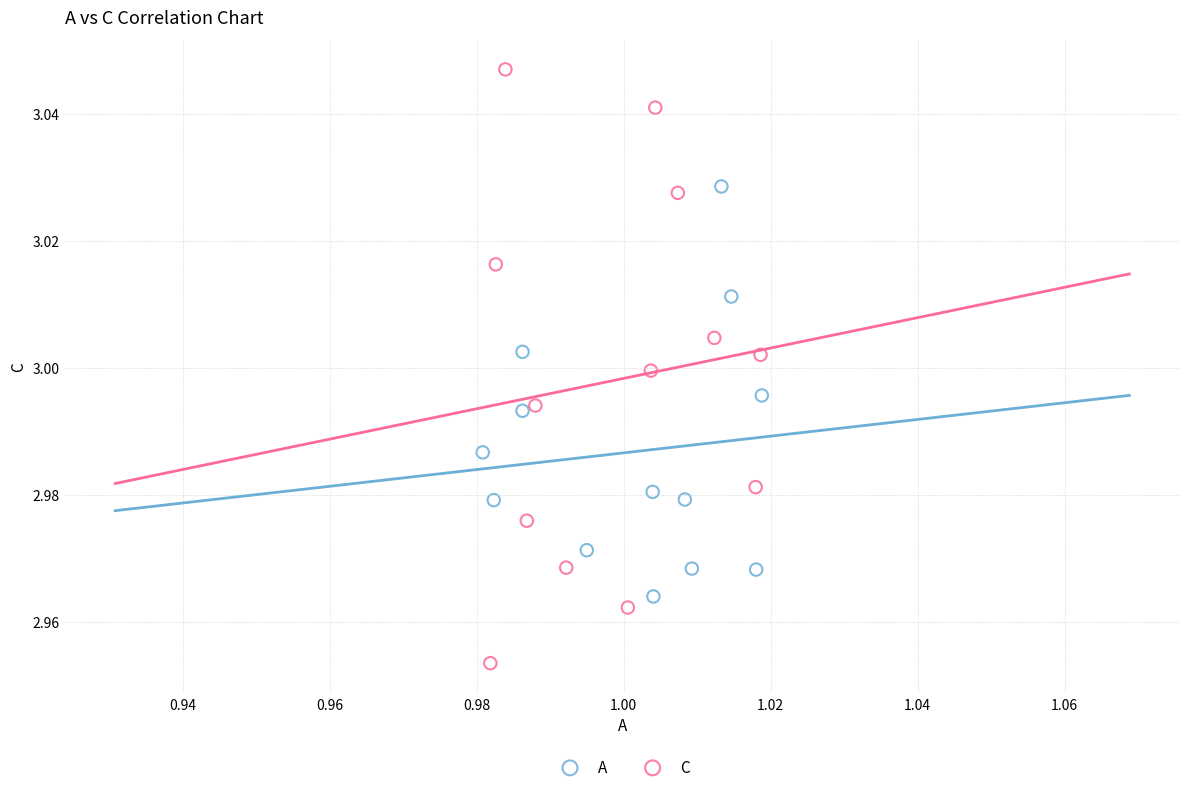

Which series contains the lowest Y value?

C